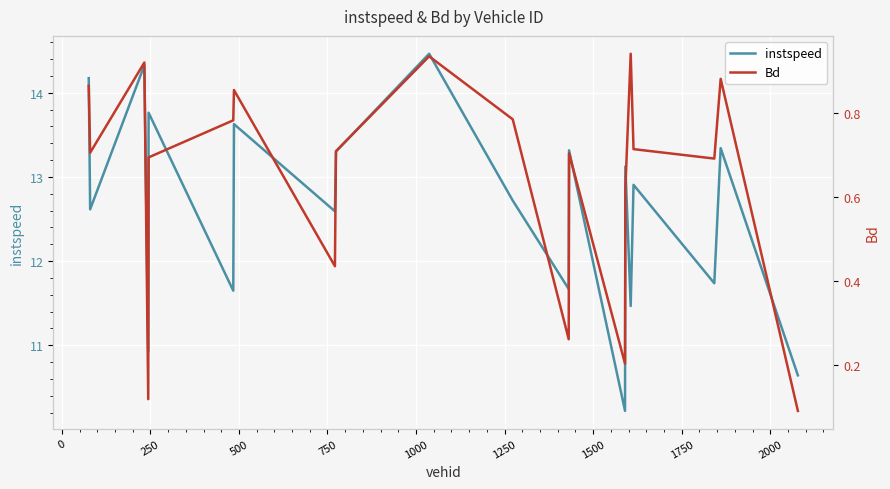

True or false: Bd and instspeed intersect in this chart.

False